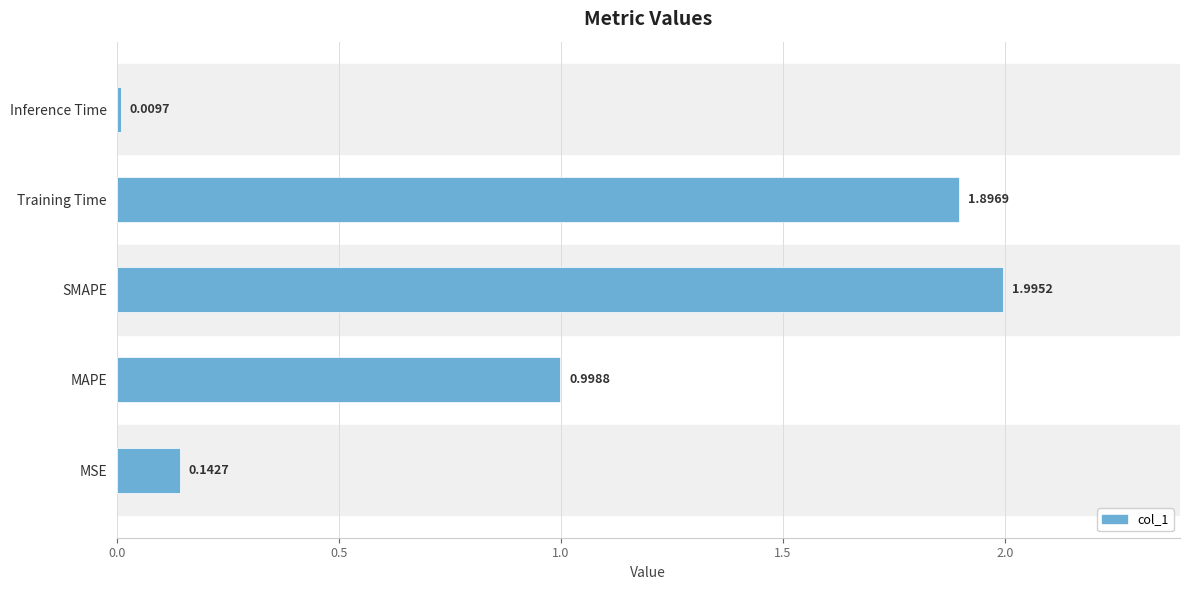

What is the ratio of the value at MAPE to the value at Training Time?

0.5